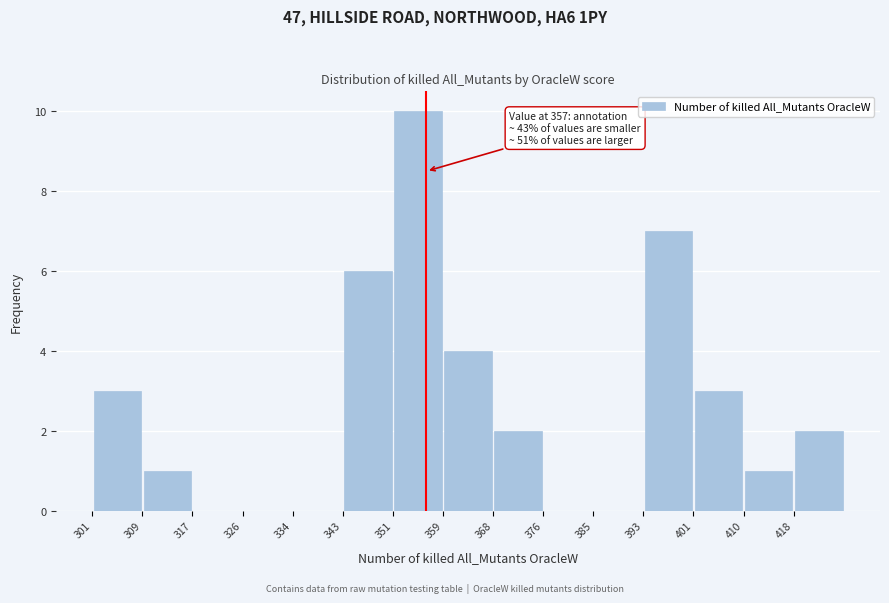

Which range on the x-axis has the tallest bar?

351.4 to 359.8